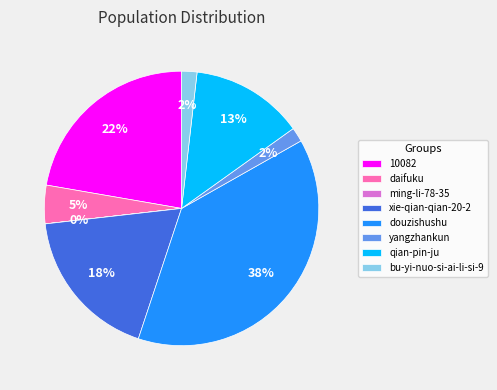

Which slice is the largest?

douzishushu